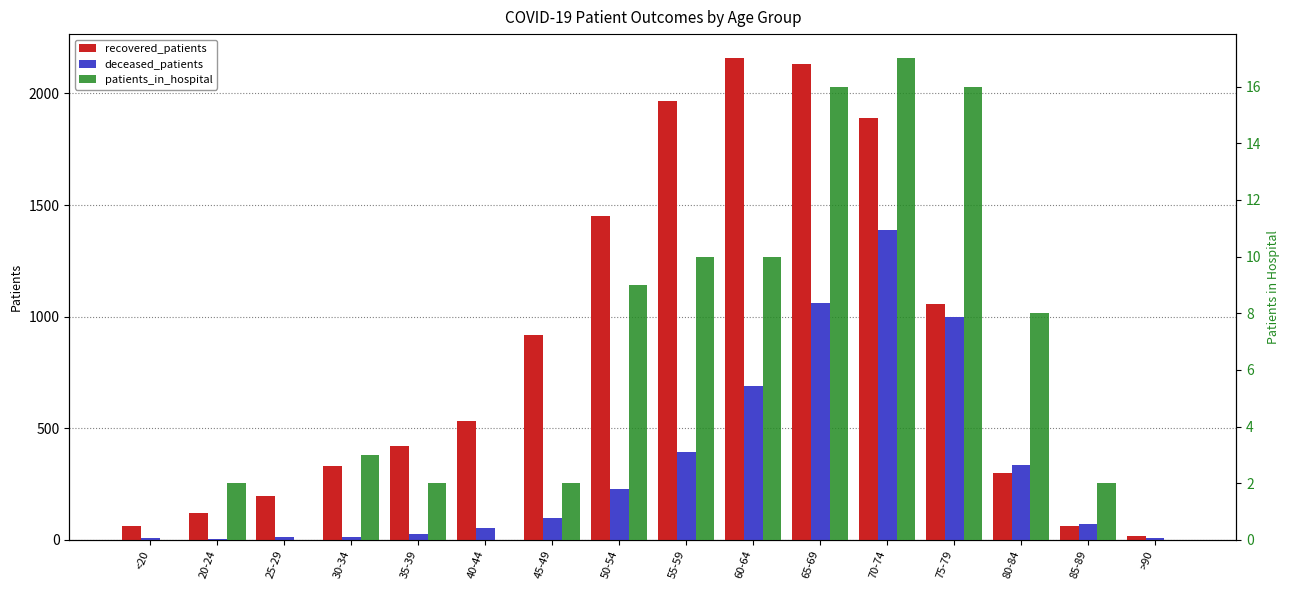

What is the sum of the patients_in_hospital values at 85-89 and 20-24?

4